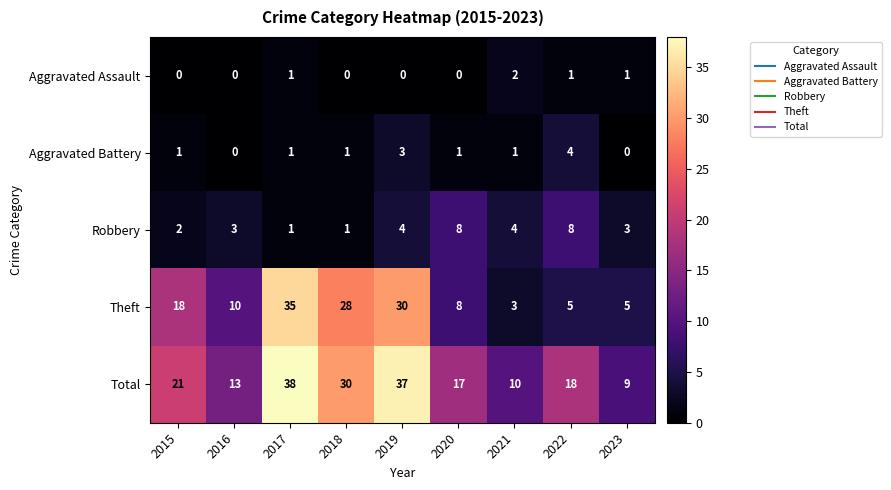

At which category is the sum across all series the highest?

2017